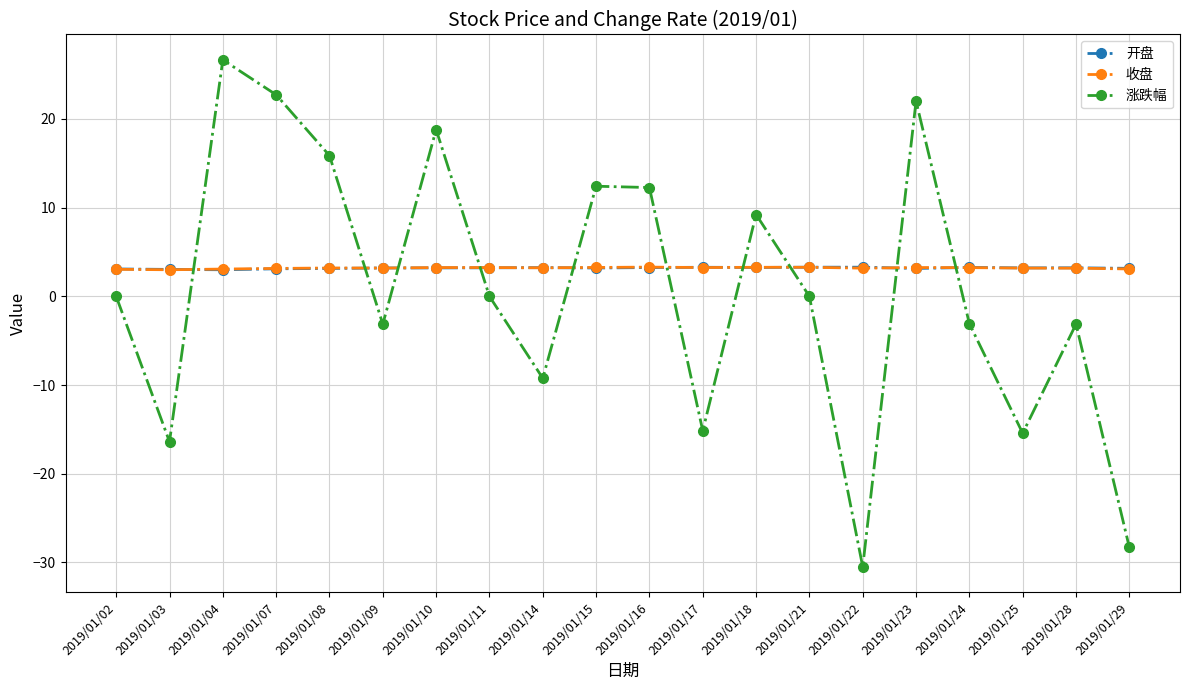

What are all the series names shown in the legend?

开盘, 收盘, 涨跌幅